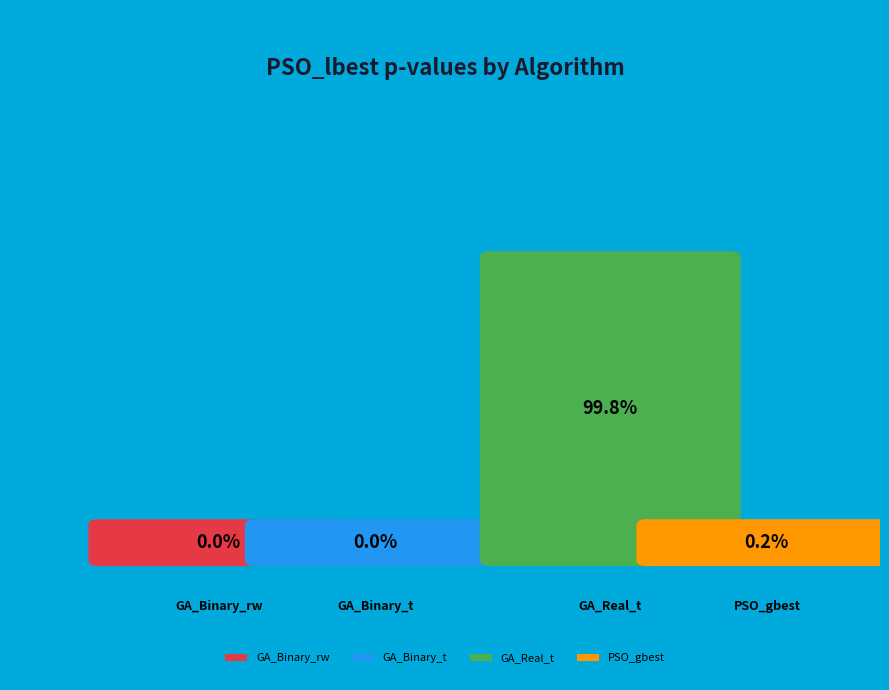

How much of the chart is everything except PSO_gbest?

99.8%